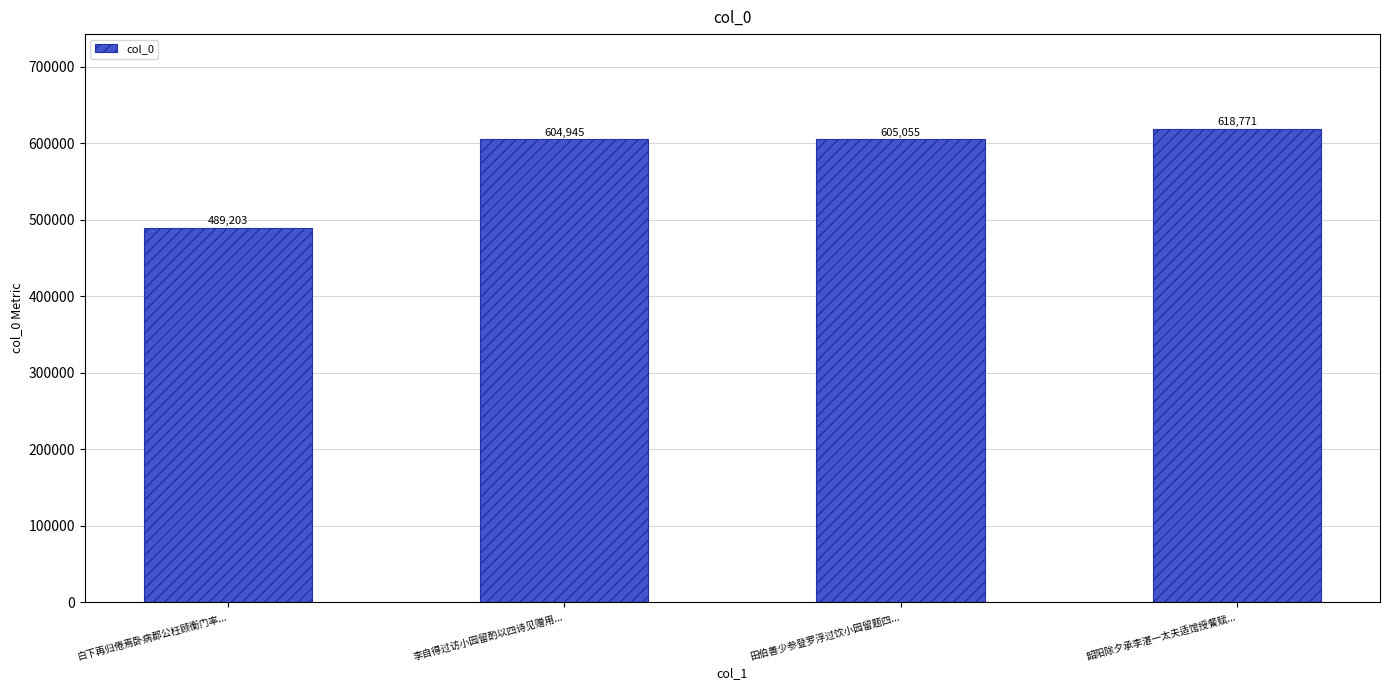

Rank the categories by value from lowest to highest.

白下再归倦焉卧病郡公枉顾衡门率..., 李自得过访小园留酌以四诗见赠用..., 田伯善少参登罗浮过饮小园留题四..., 韶阳除夕承李湛一太夫适馆授餐赋...